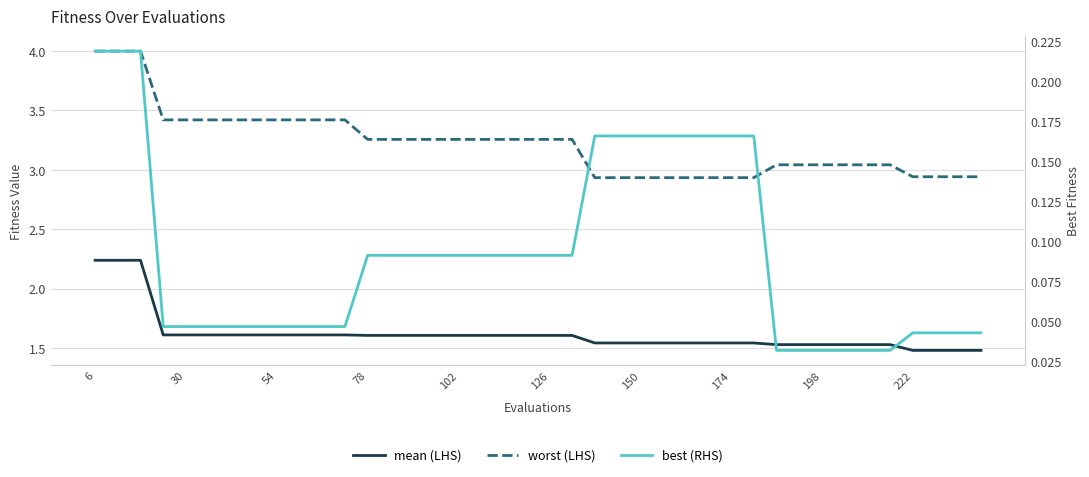

What are all the series names shown in the legend?

mean (LHS), worst (LHS), best (RHS)